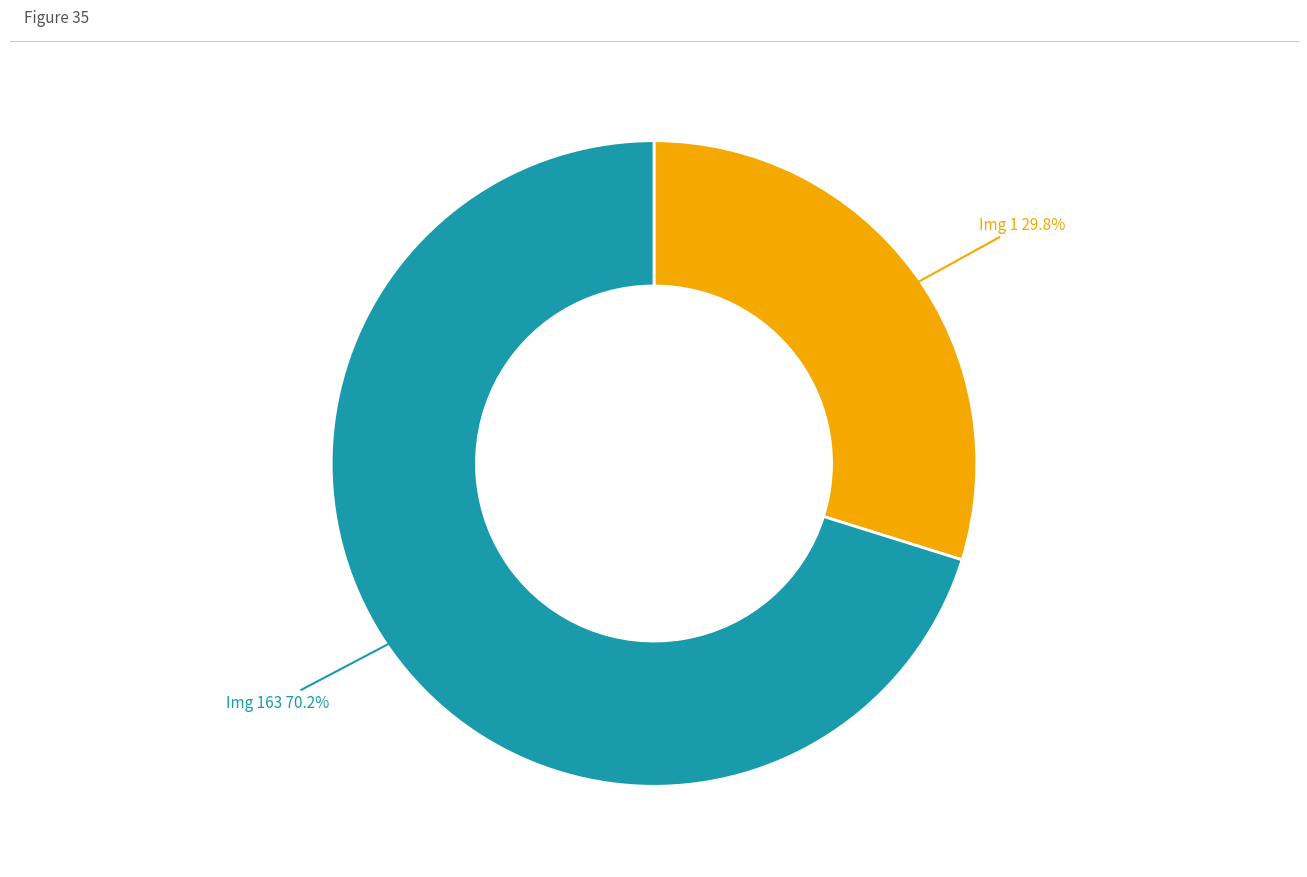

How many segments does this pie chart have?

2